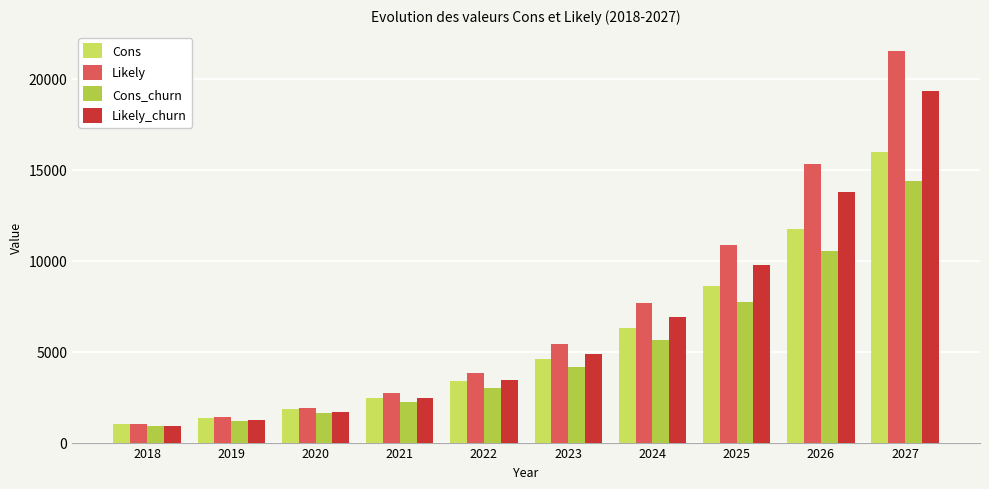

Reading right to left, list all the values displayed in this chart.

Cons: 2027=15988.8	2026=11745.6	2025=8601.6	2024=6292.8	2023=4598.4	2022=3369.6	2021=2467.2	2020=1824.0	2019=1334.4	2018=998.4
Likely: 2027=21513.6	2026=15336.0	2025=10872.0	2024=7689.6	2023=5428.8	2022=3844.8	2021=2726.4	2020=1920.0	2019=1396.8	2018=998.4
Cons_churn: 2027=14371.2	2026=10555.2	2025=7728.0	2024=5635.2	2023=4132.8	2022=3009.6	2021=2208.0	2020=1622.4	2019=1195.2	2018=888.0
Likely_churn: 2027=19339.2	2026=13776.0	2025=9758.4	2024=6916.8	2023=4872.0	2022=3446.4	2021=2448.0	2020=1708.8	2019=1248.0	2018=888.0